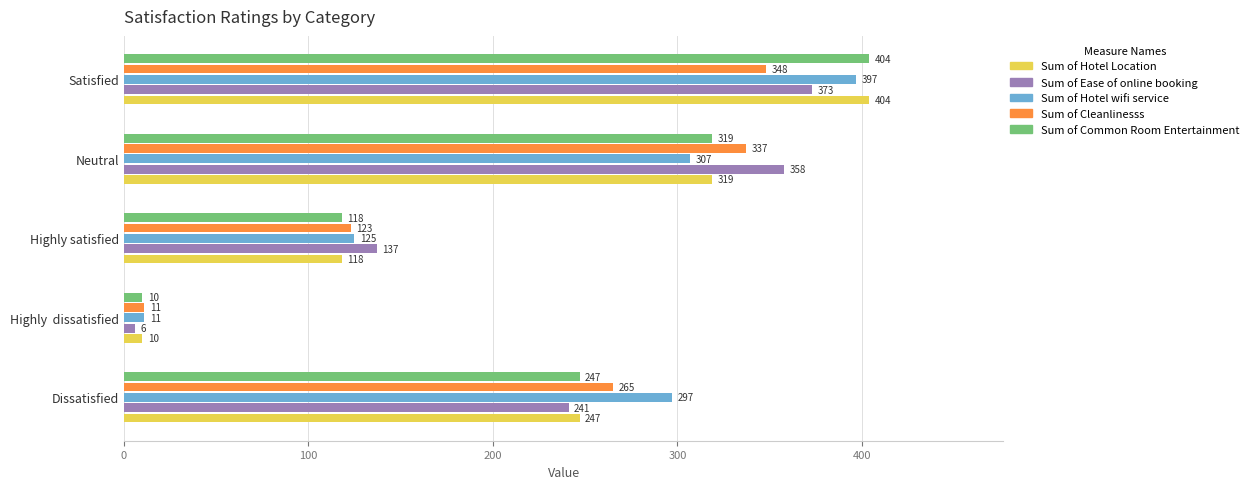

True or false: Sum of Ease of online booking has a value of 241 at Dissatisfied.

True